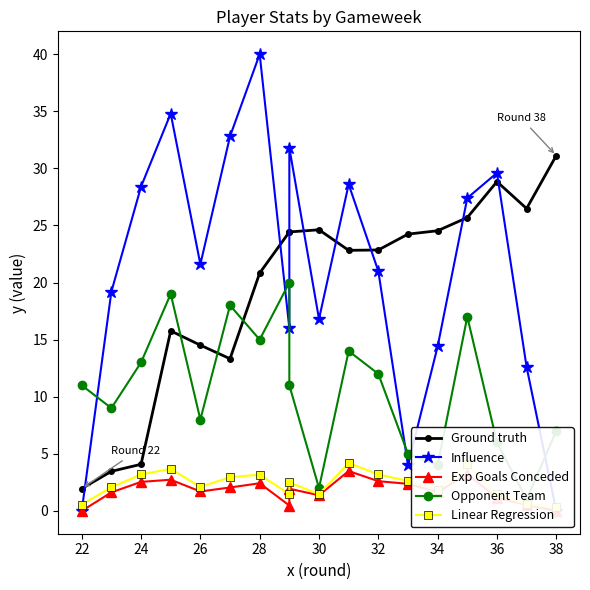

How many data points in Opponent Team are less than 11?

8